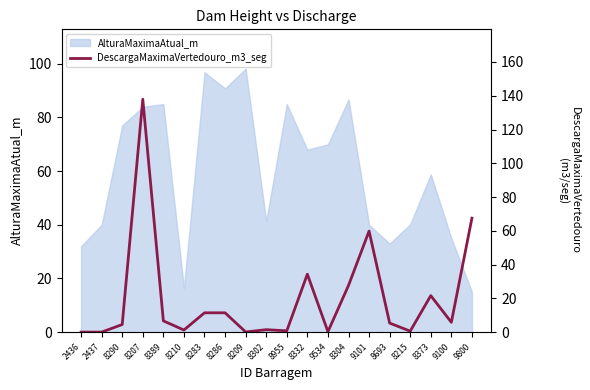

What is the difference between the maximum and second lowest values?

137.9